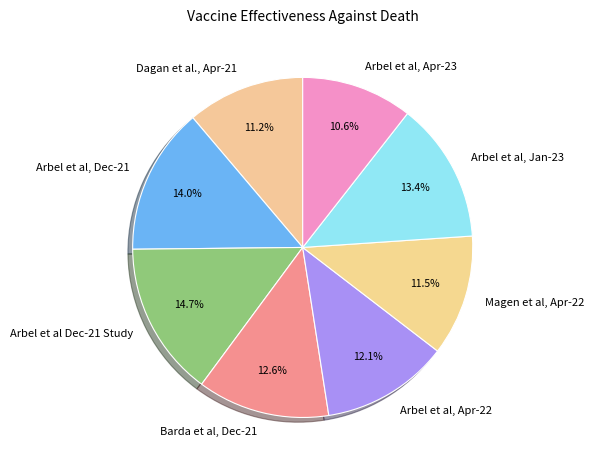

Which category has the smallest portion of the pie?

Arbel et al, Apr-23